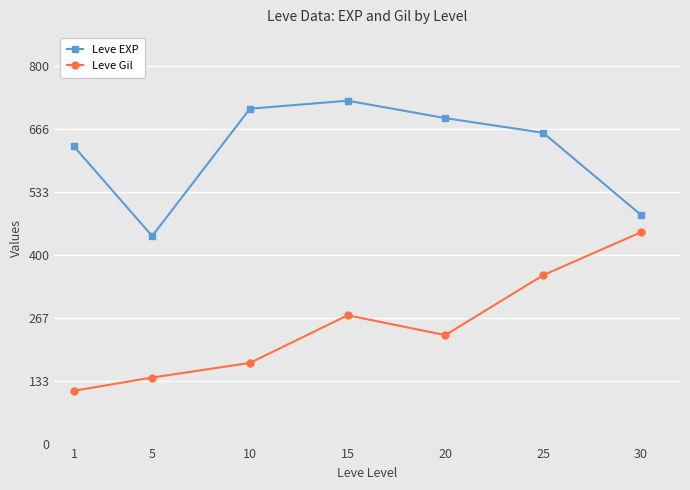

What is the difference between the Leve Gil values at 25 and 30?

91